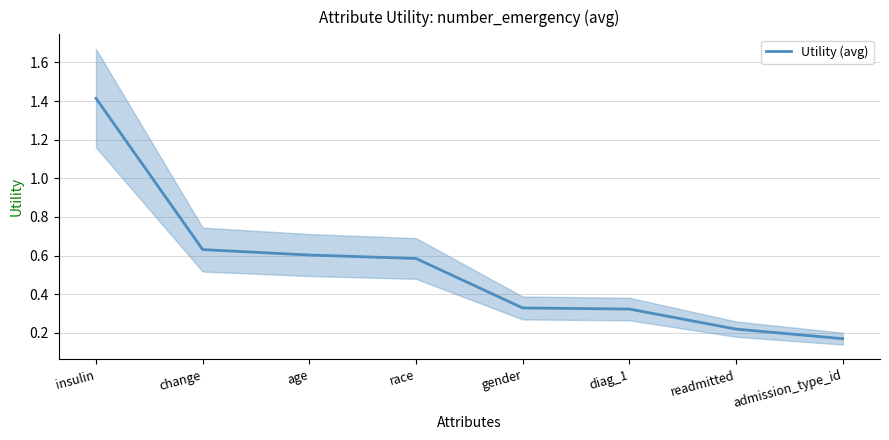

What is the label of the 1st point from the left?

insulin